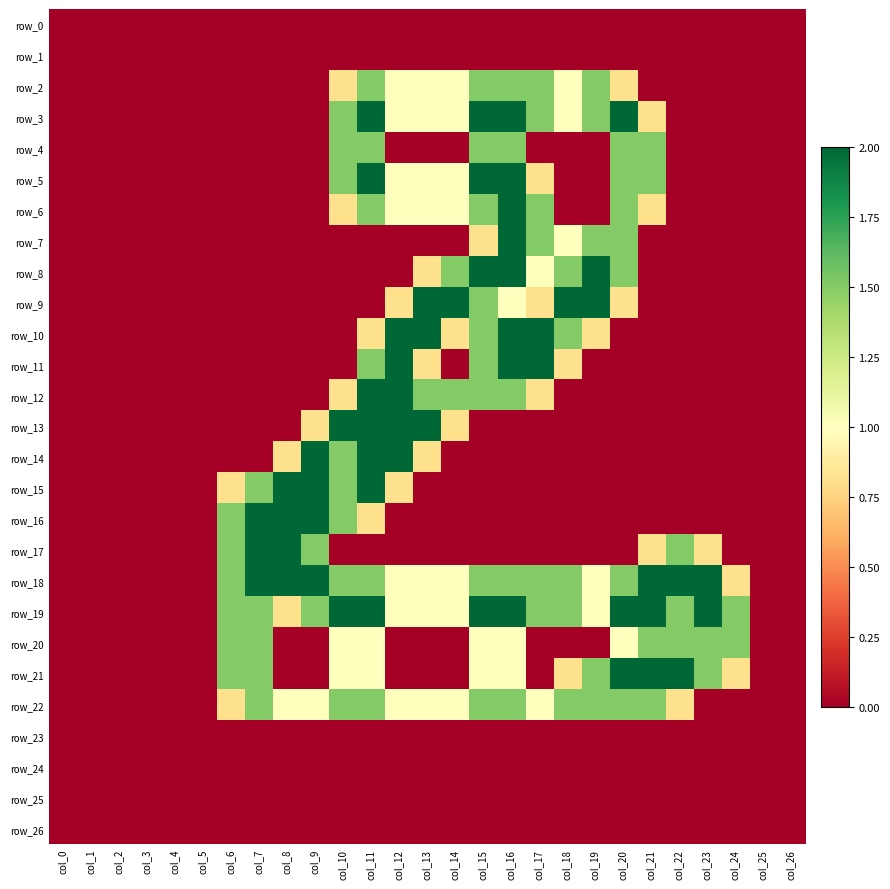

How many data points in row_19 are less than 1?

9